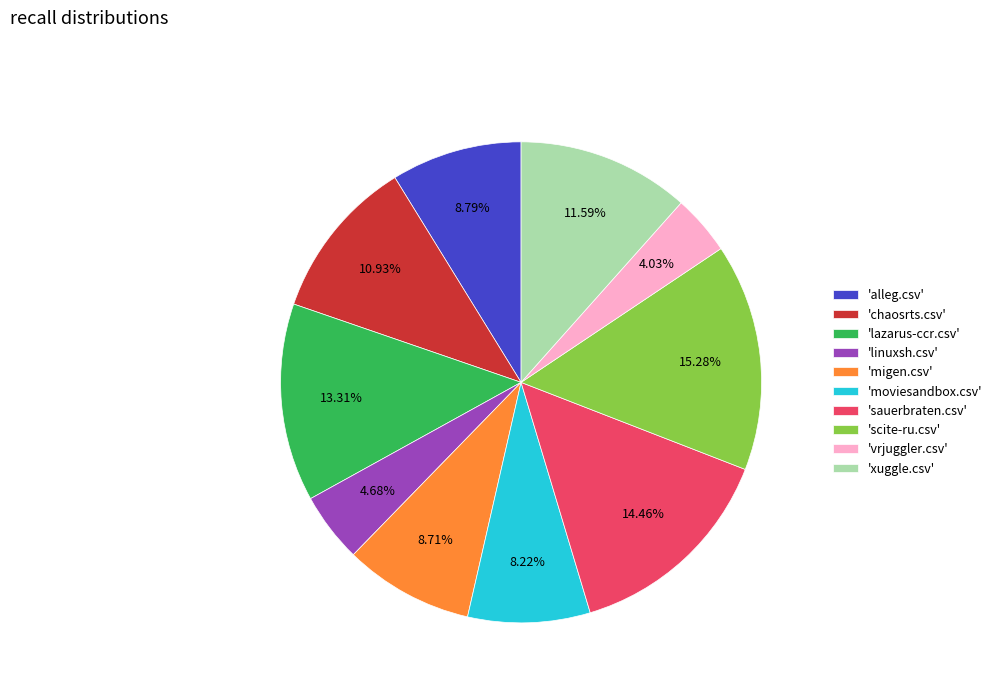

To the nearest percent, what is the average slice percentage?

10%